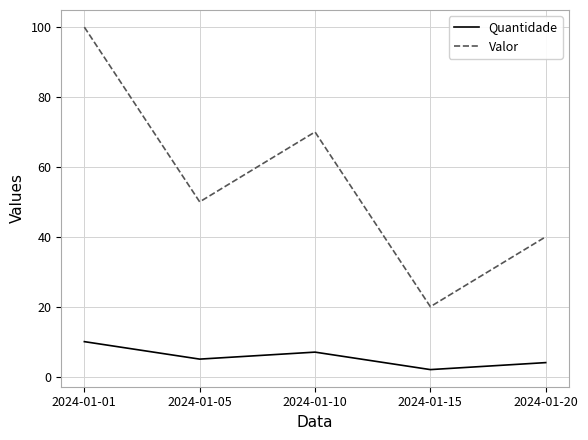

At which category is the sum across all series the highest?

2024-01-01